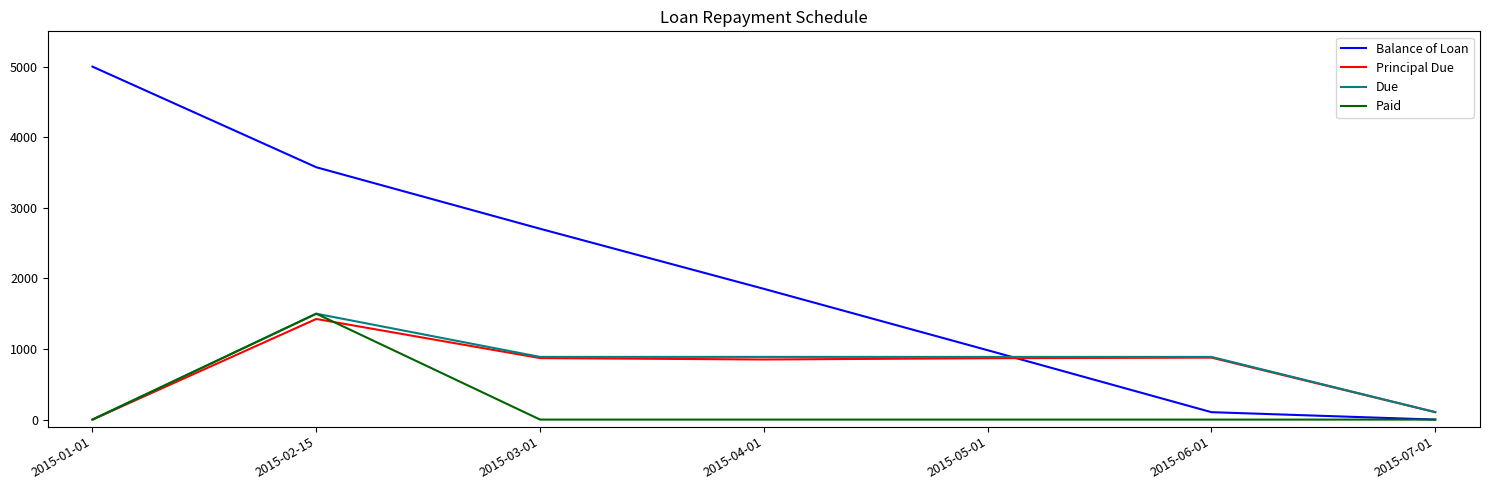

At which label does Due reach its minimum?

2015-01-01